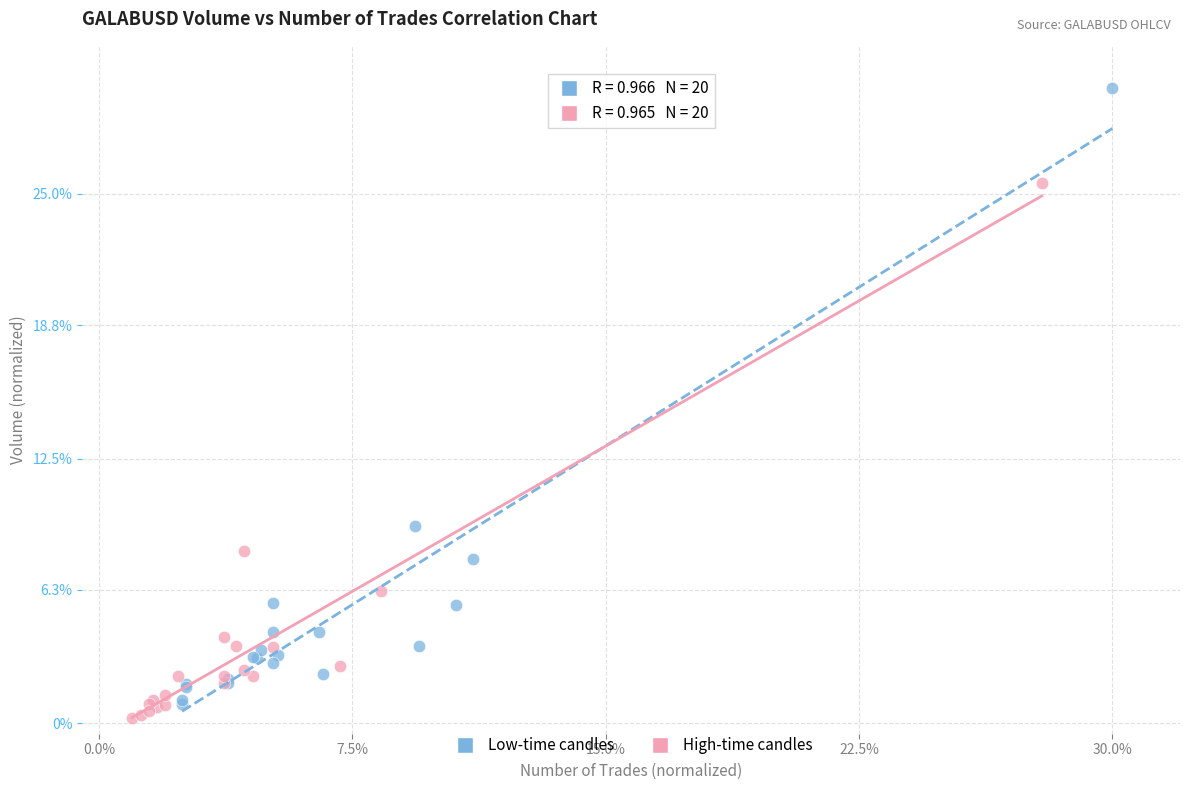

Which series reaches the maximum Y coordinate?

Low-time candles